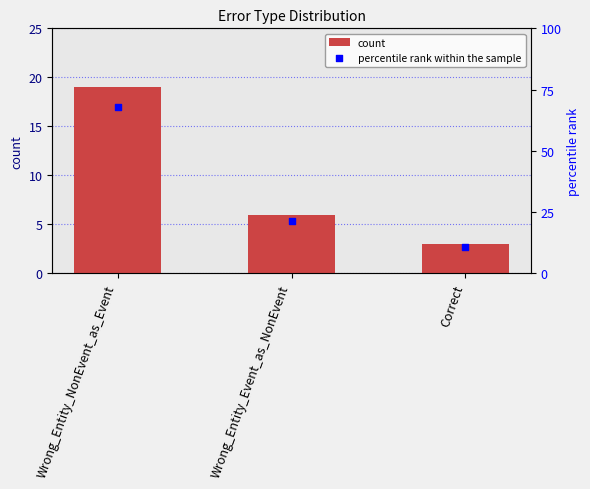

What are all the series names shown in the legend?

count, percentile rank within the sample